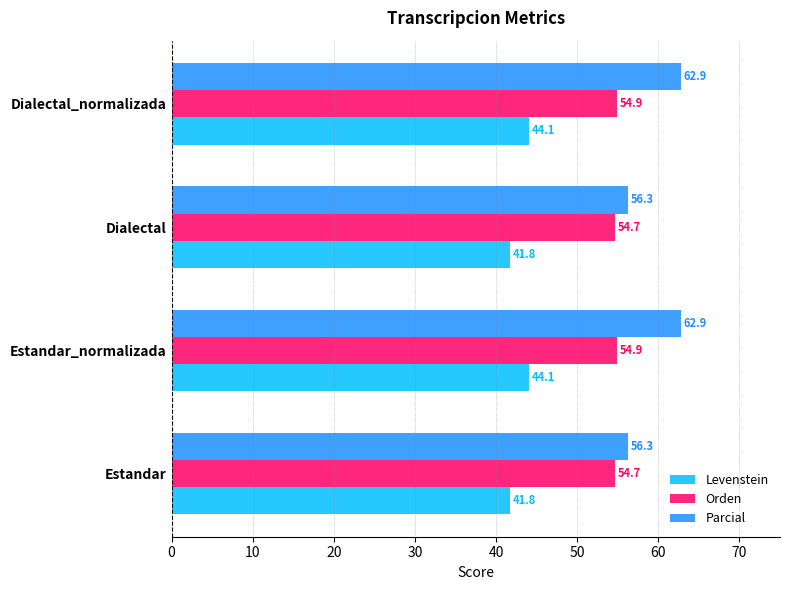

Is it true that Levenstein equals 63.6 at Estandar?

False